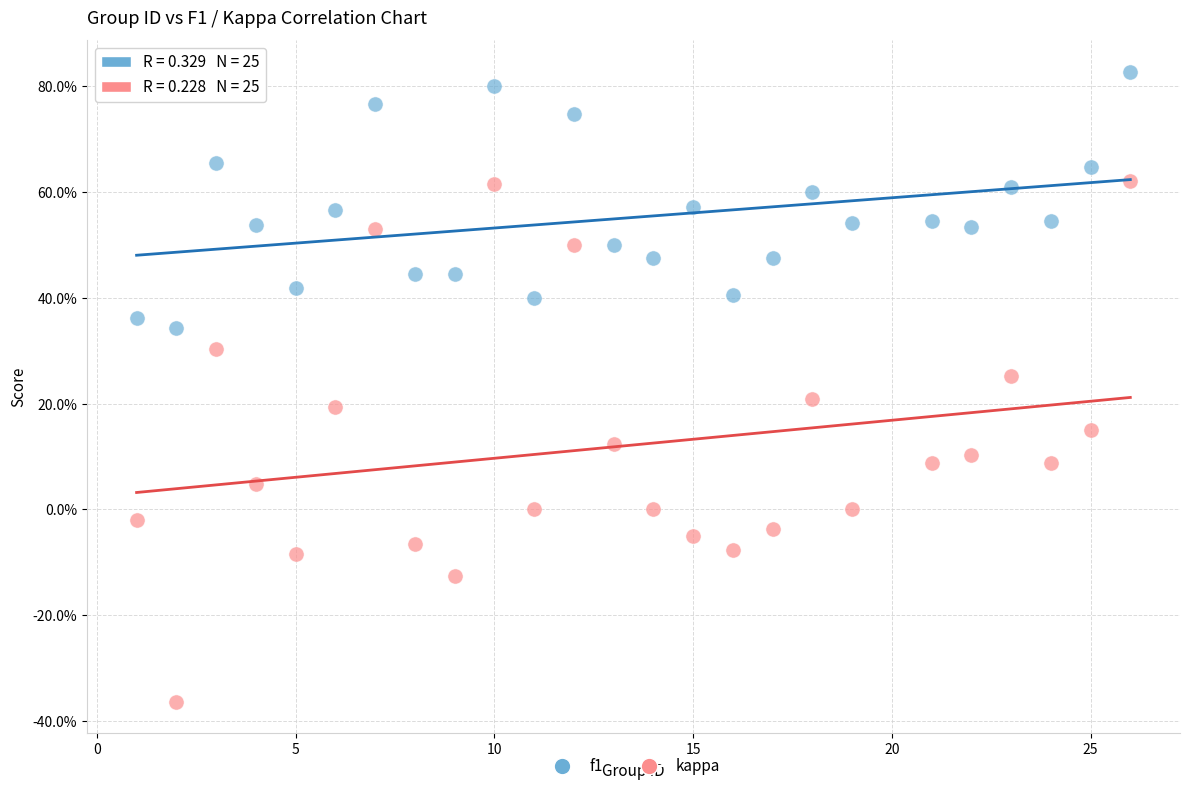

Which series reaches the minimum Y coordinate?

kappa